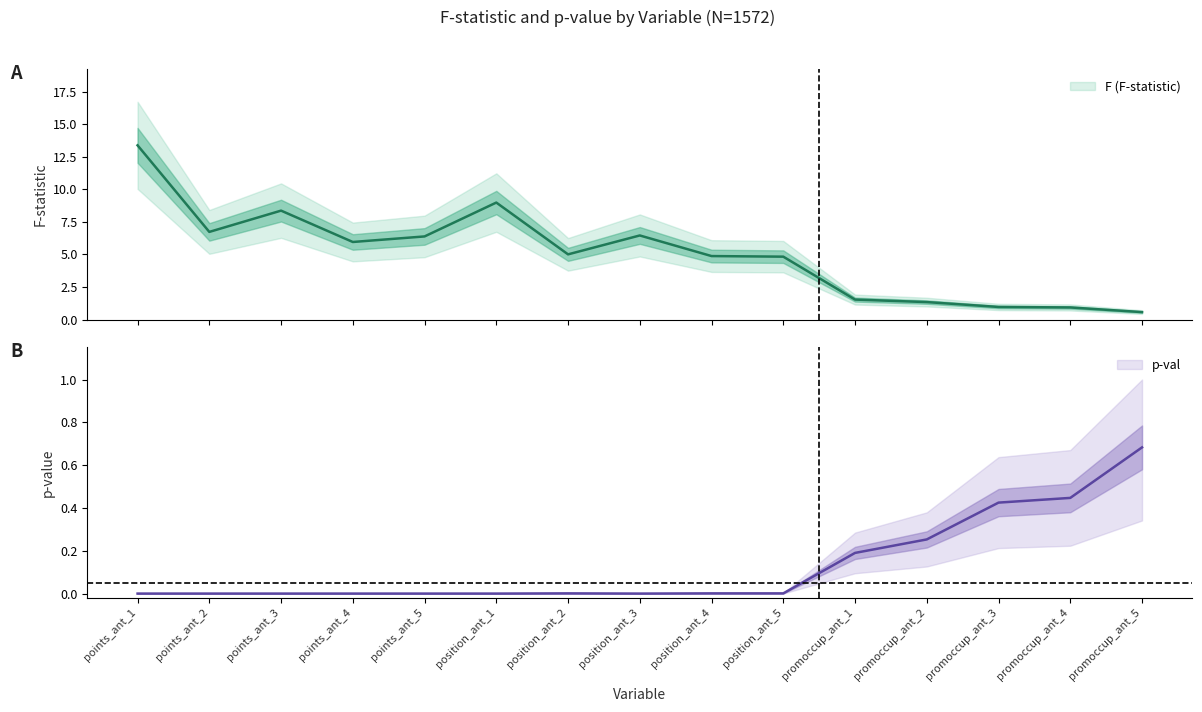

Rank the series by their average value, from lowest to highest.

p-val, F (F-statistic)